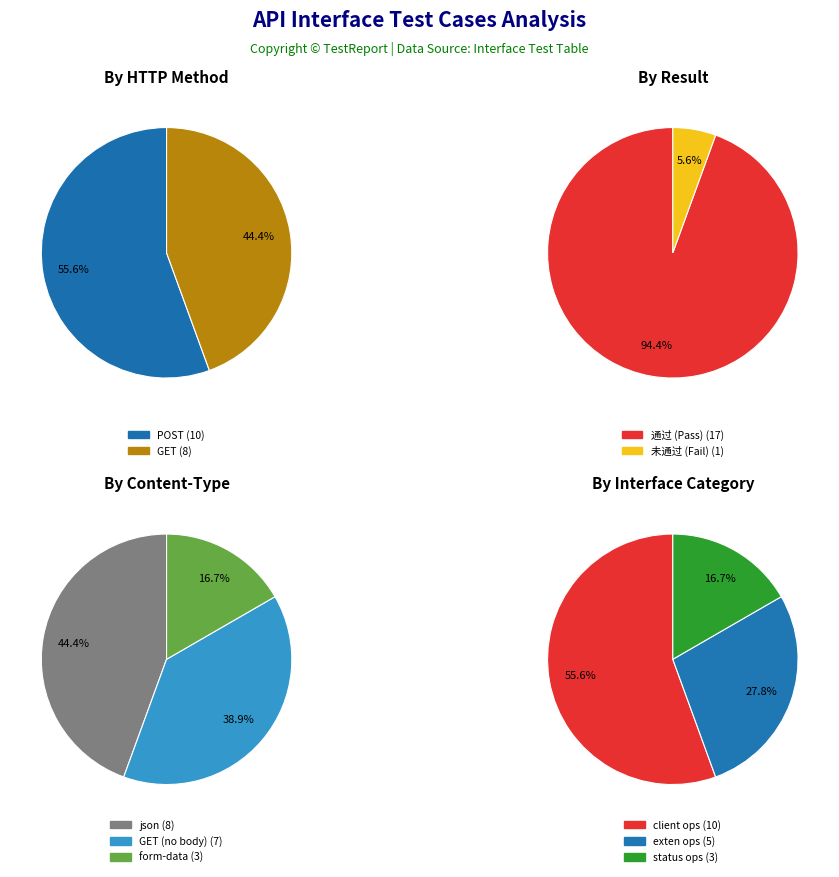

What is the total percentage of POST and GET?

100.0%